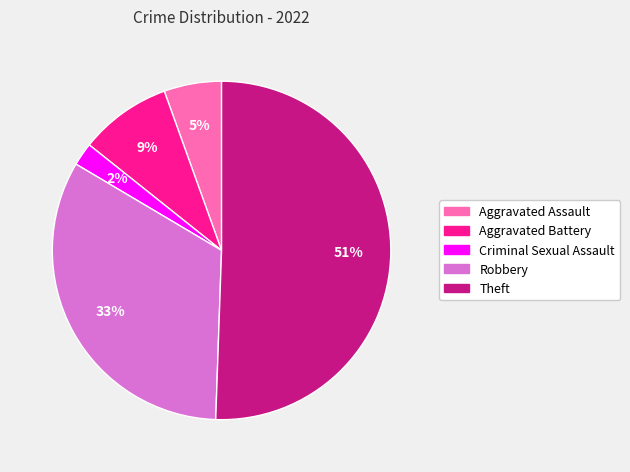

Is the sum of Robbery and Aggravated Battery greater than half?

No